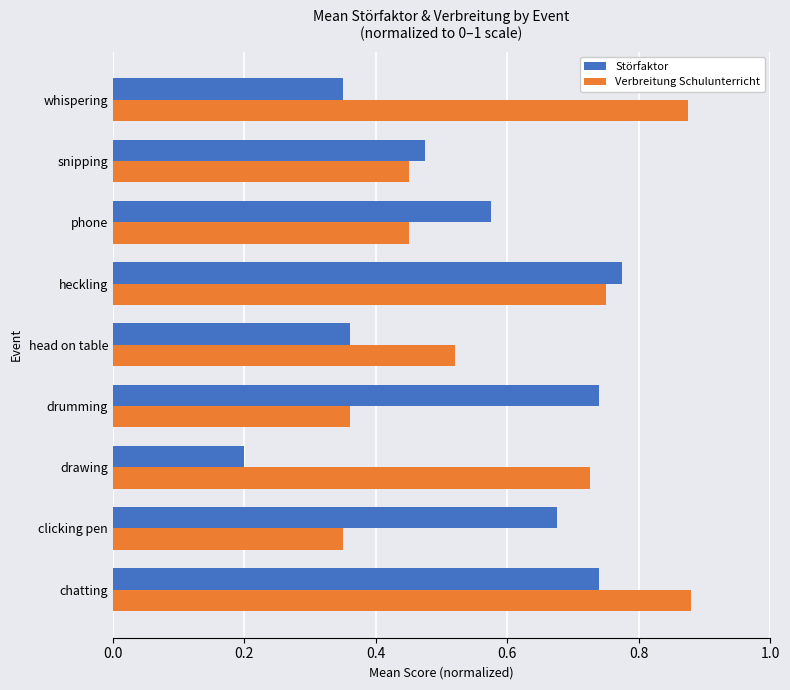

What is the sum of all Verbreitung Schulunterricht values?

5.4